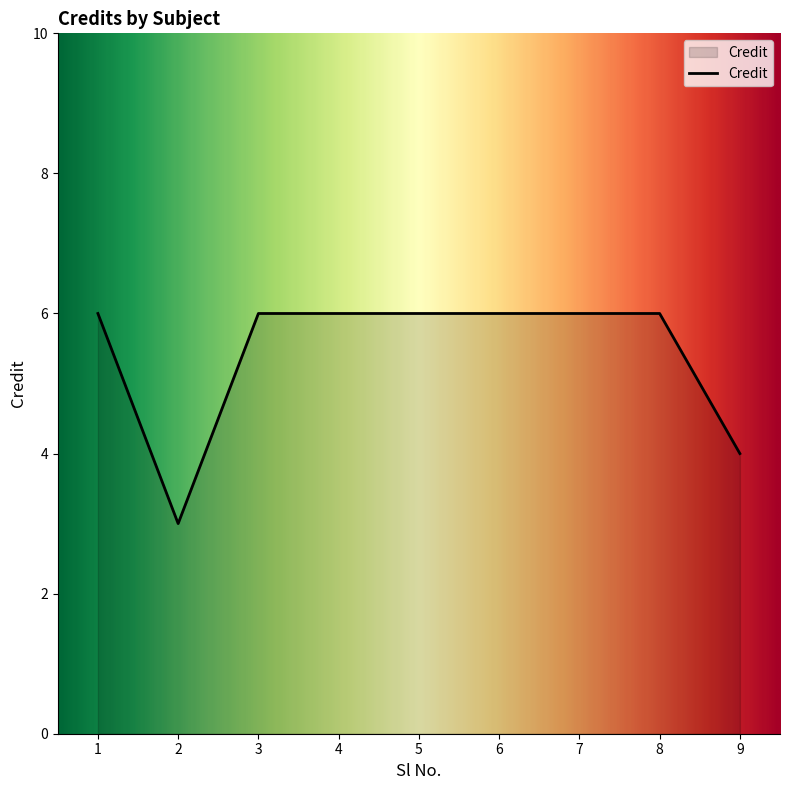

How many values are between 6 and 7?

7